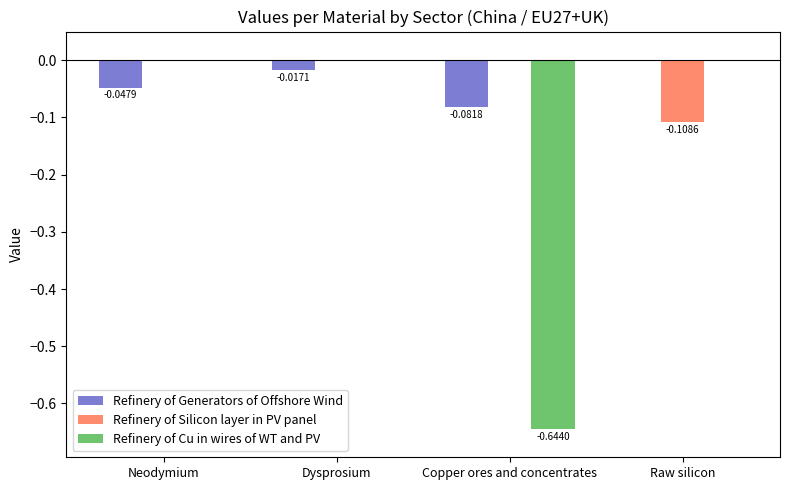

Which series changed the most between Dysprosium and Copper ores and concentrates?

Refinery of Cu in wires of WT and PV